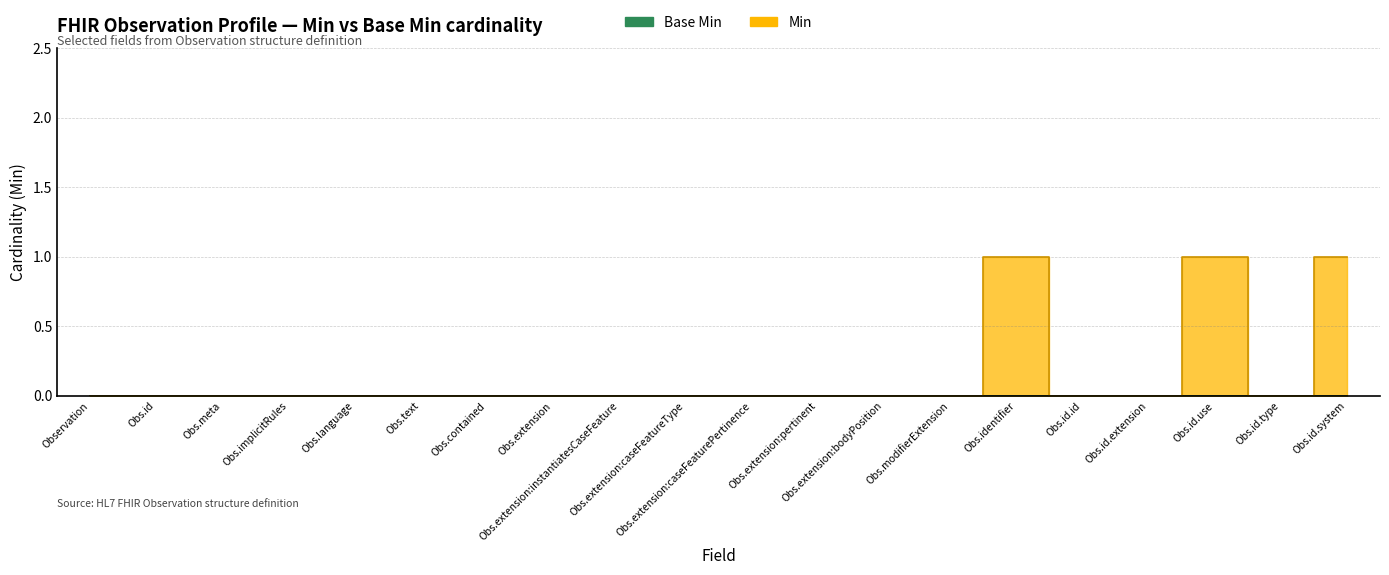

What is the maximum value shown in the chart?

1